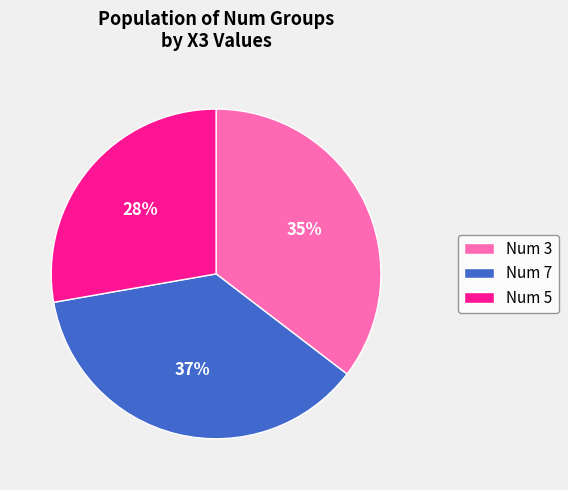

To the nearest percent, what is the difference between the largest and smallest slice percentages?

9%